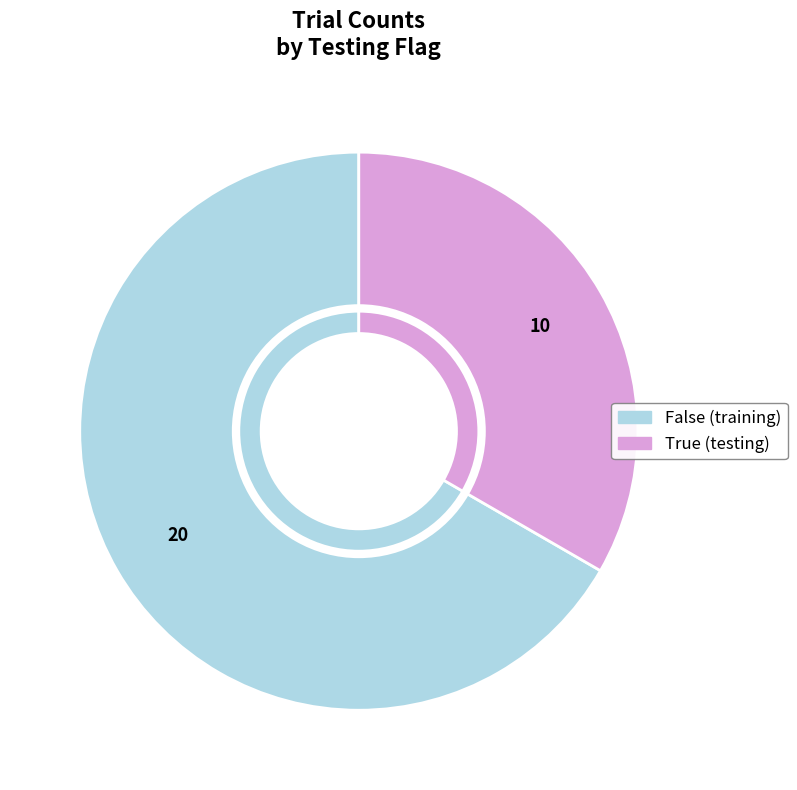

What is the majority slice?

False